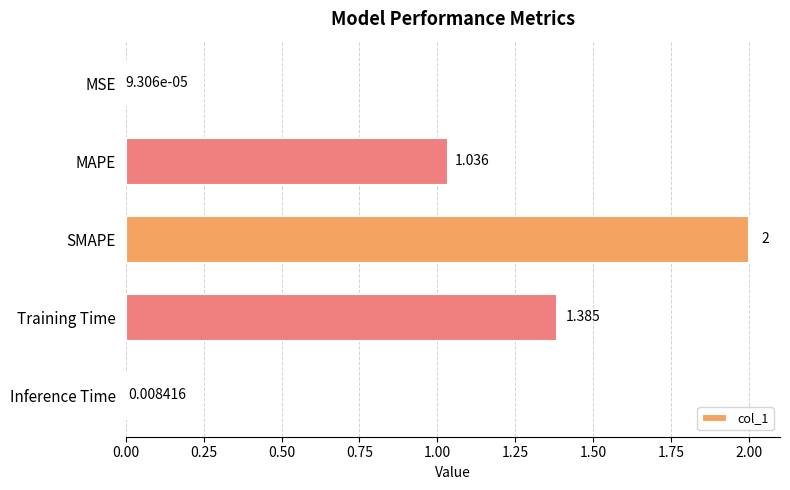

Between MSE and MAPE, which is larger?

MAPE